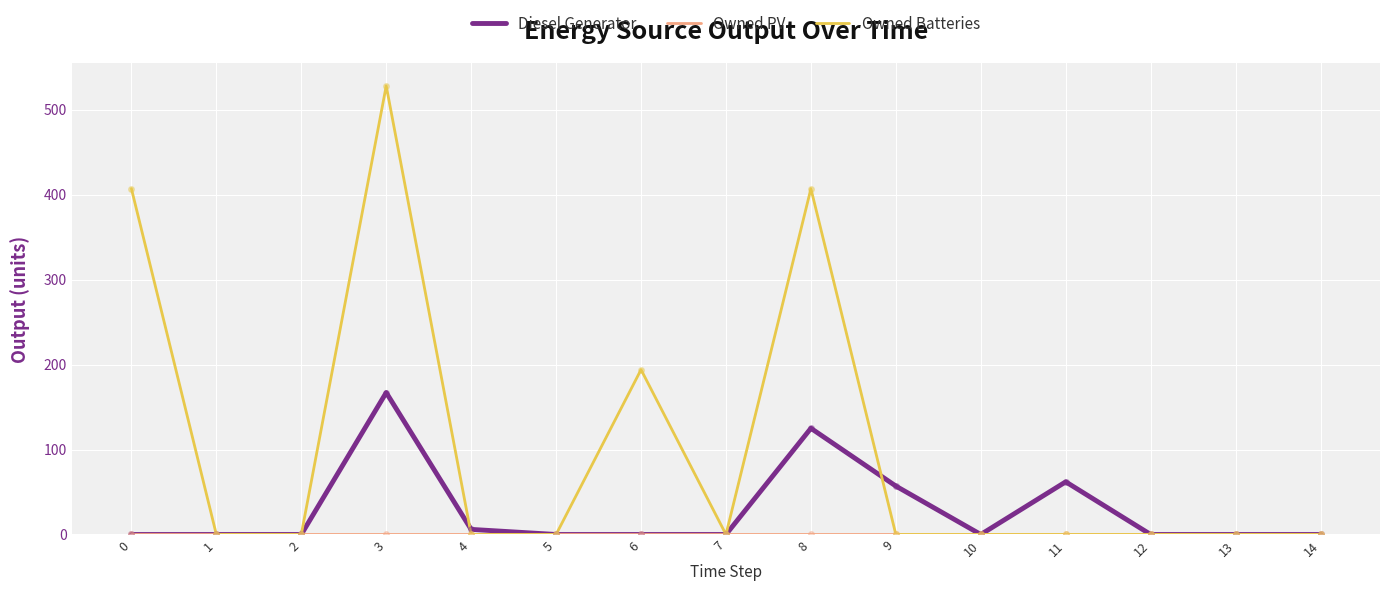

The value of Diesel Generator at 8 is 125. True or false?

True